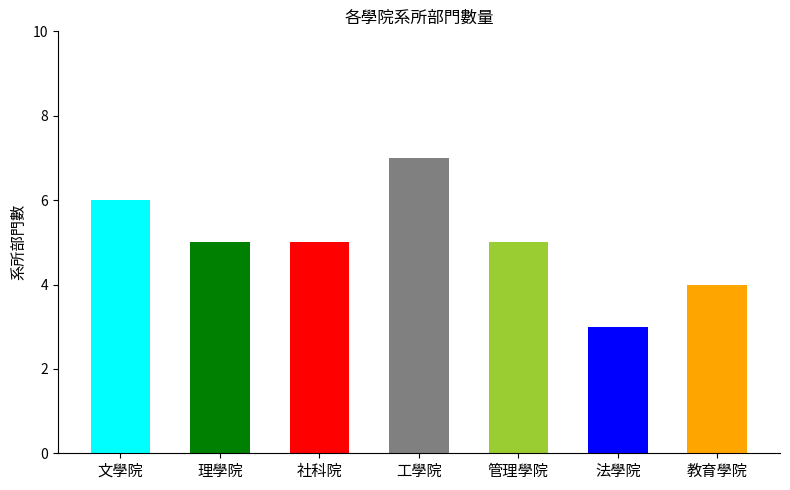

What is the value of the 1st bar from the left?

6